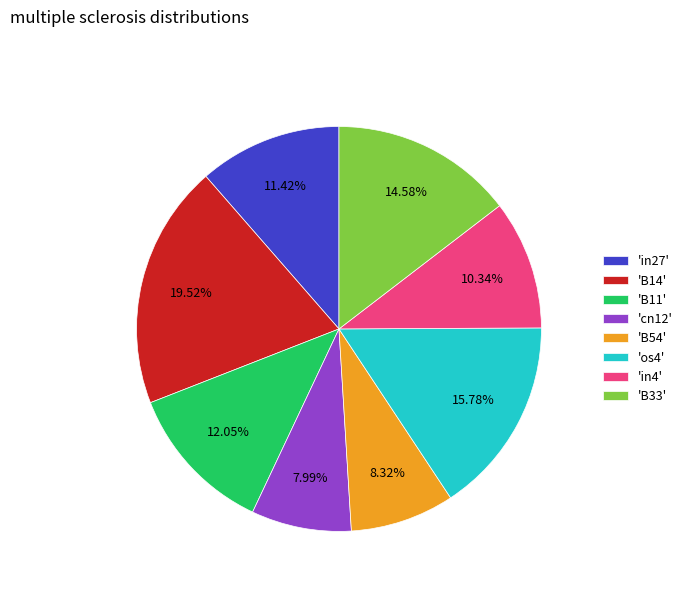

Which has a higher value, 'in27' or 'cn12'?

'in27'